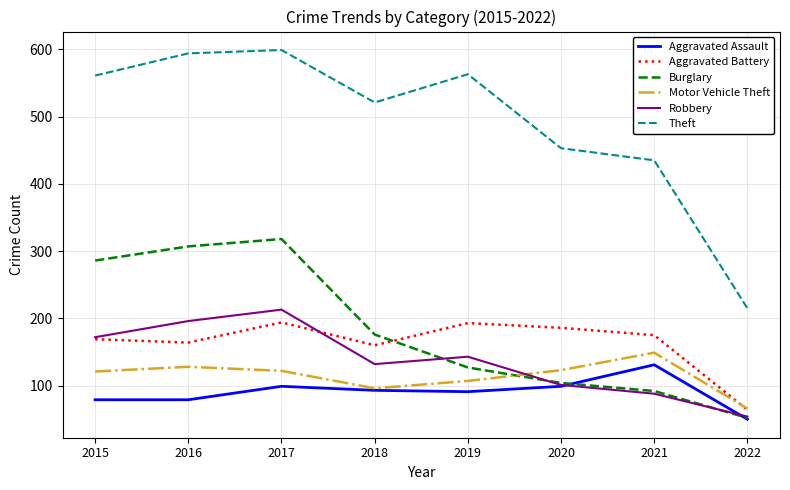

The value of Burglary at 2019 is 76. True or false?

False